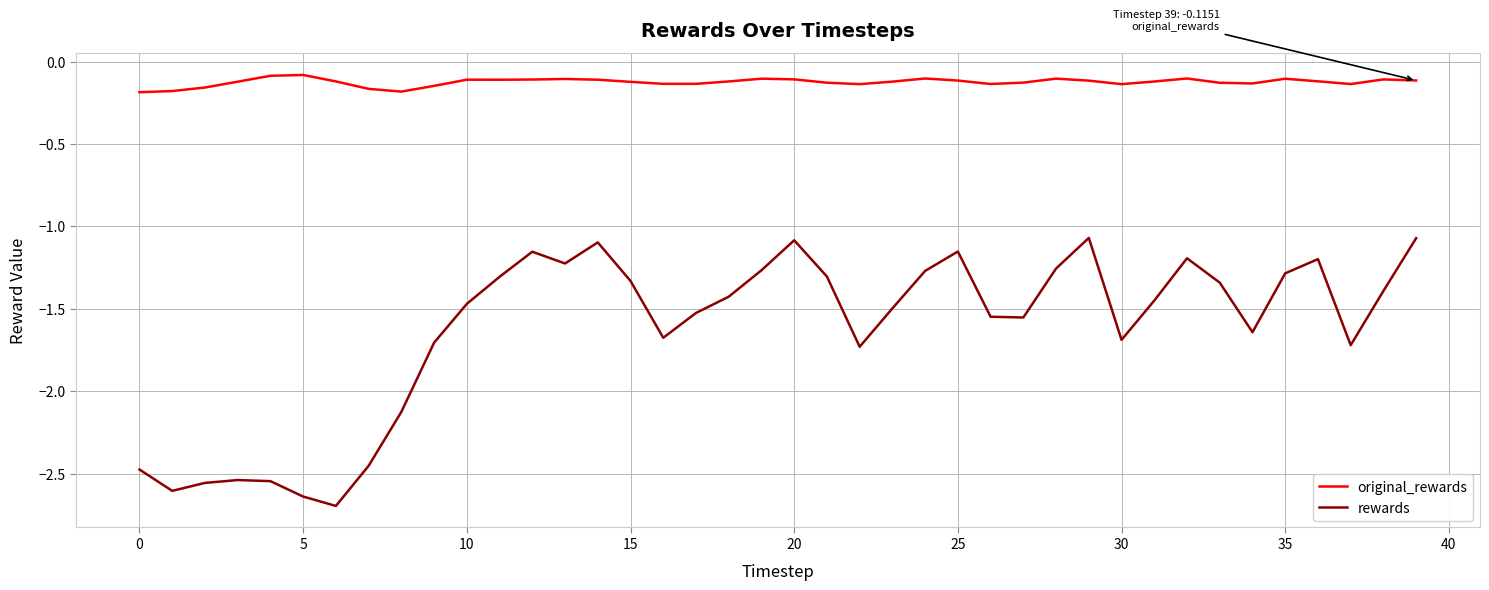

Rank the series by their average value, from lowest to highest.

rewards, original_rewards